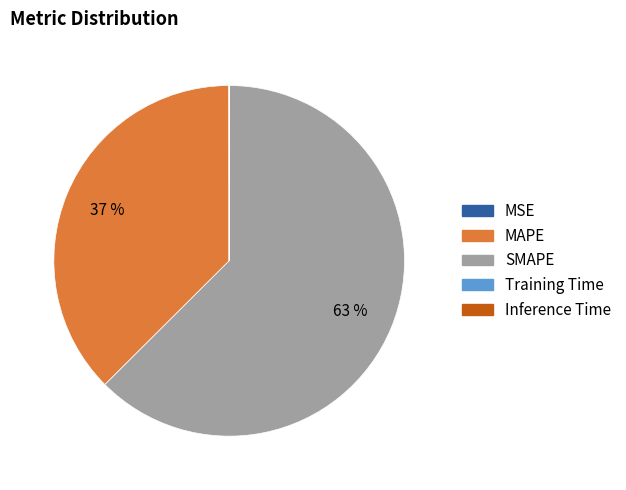

Which slice is the largest?

SMAPE